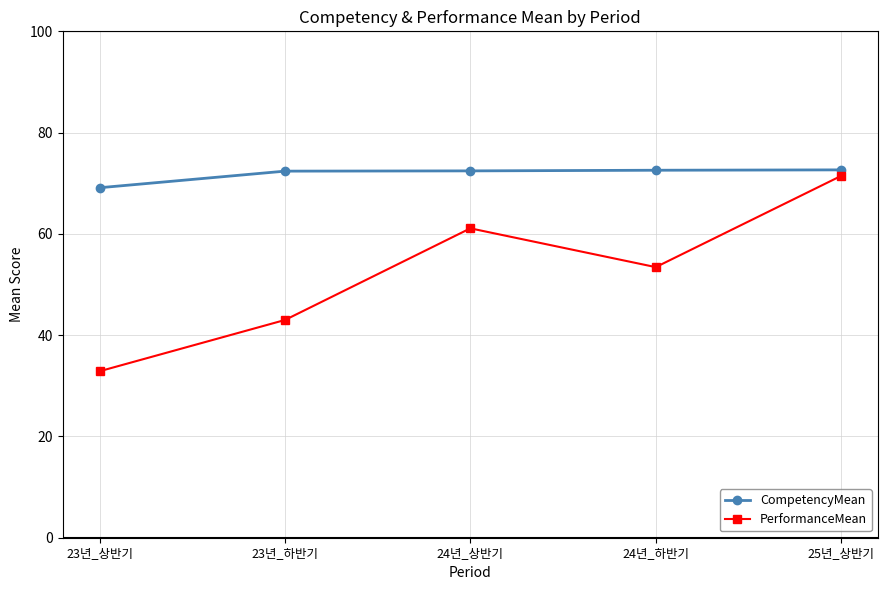

Which series has the largest total across all categories?

CompetencyMean